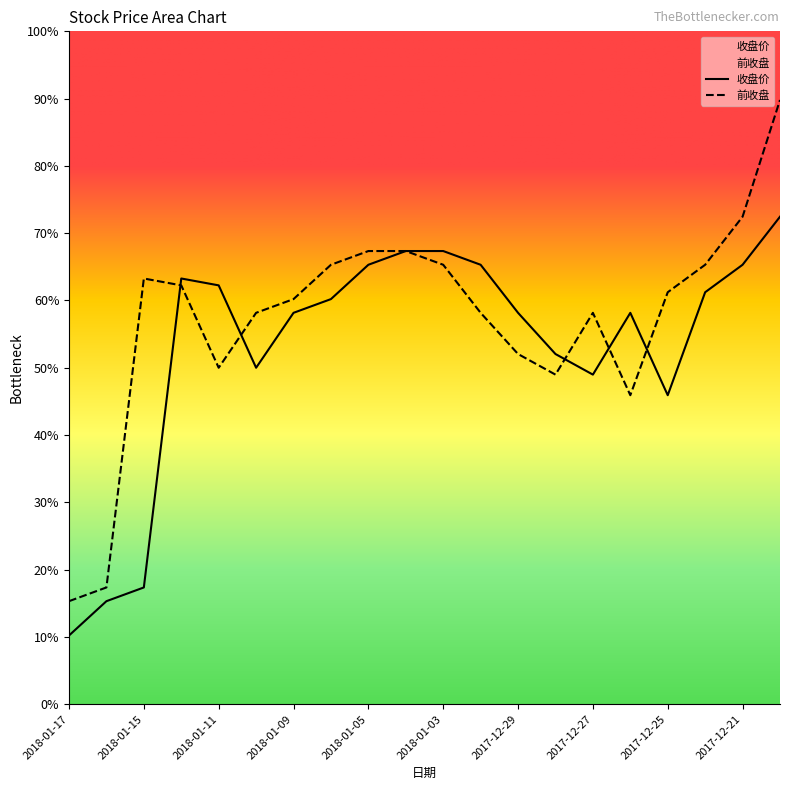

Between 2018-01-03 and 2018-01-08, which is larger?

2018-01-03